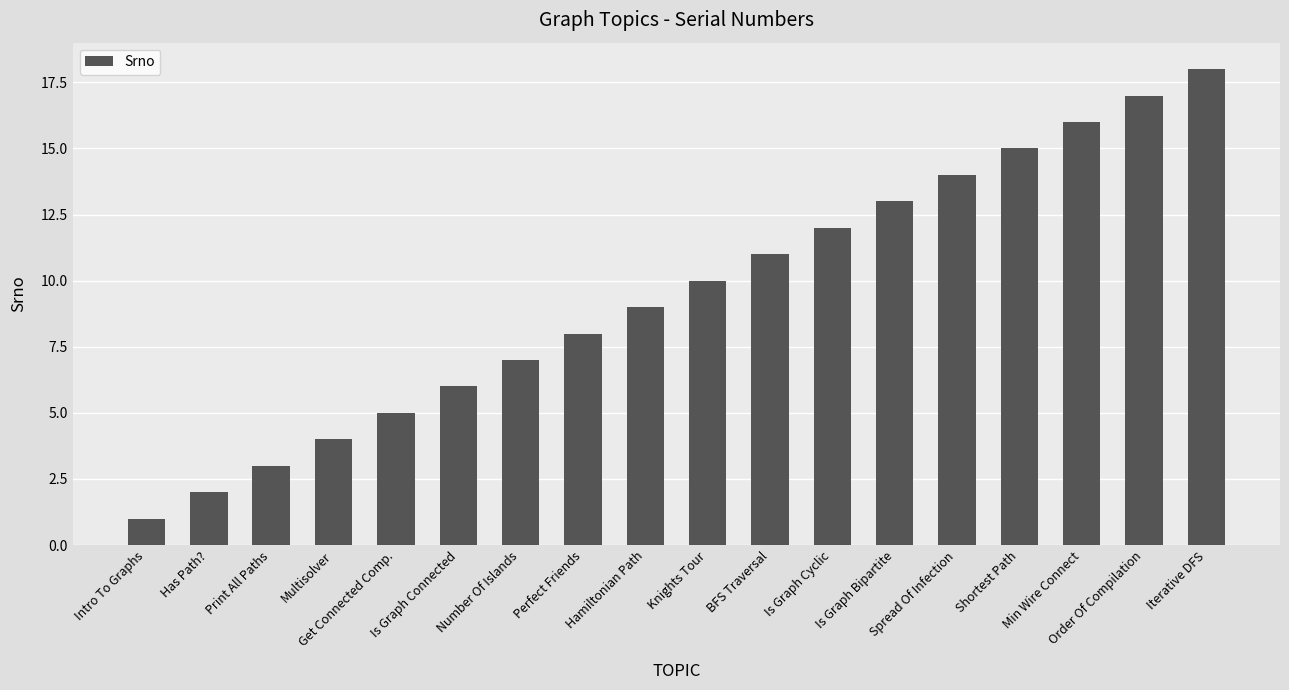

What is the difference between the values at Min Wire Connect and Is Graph Cyclic?

4